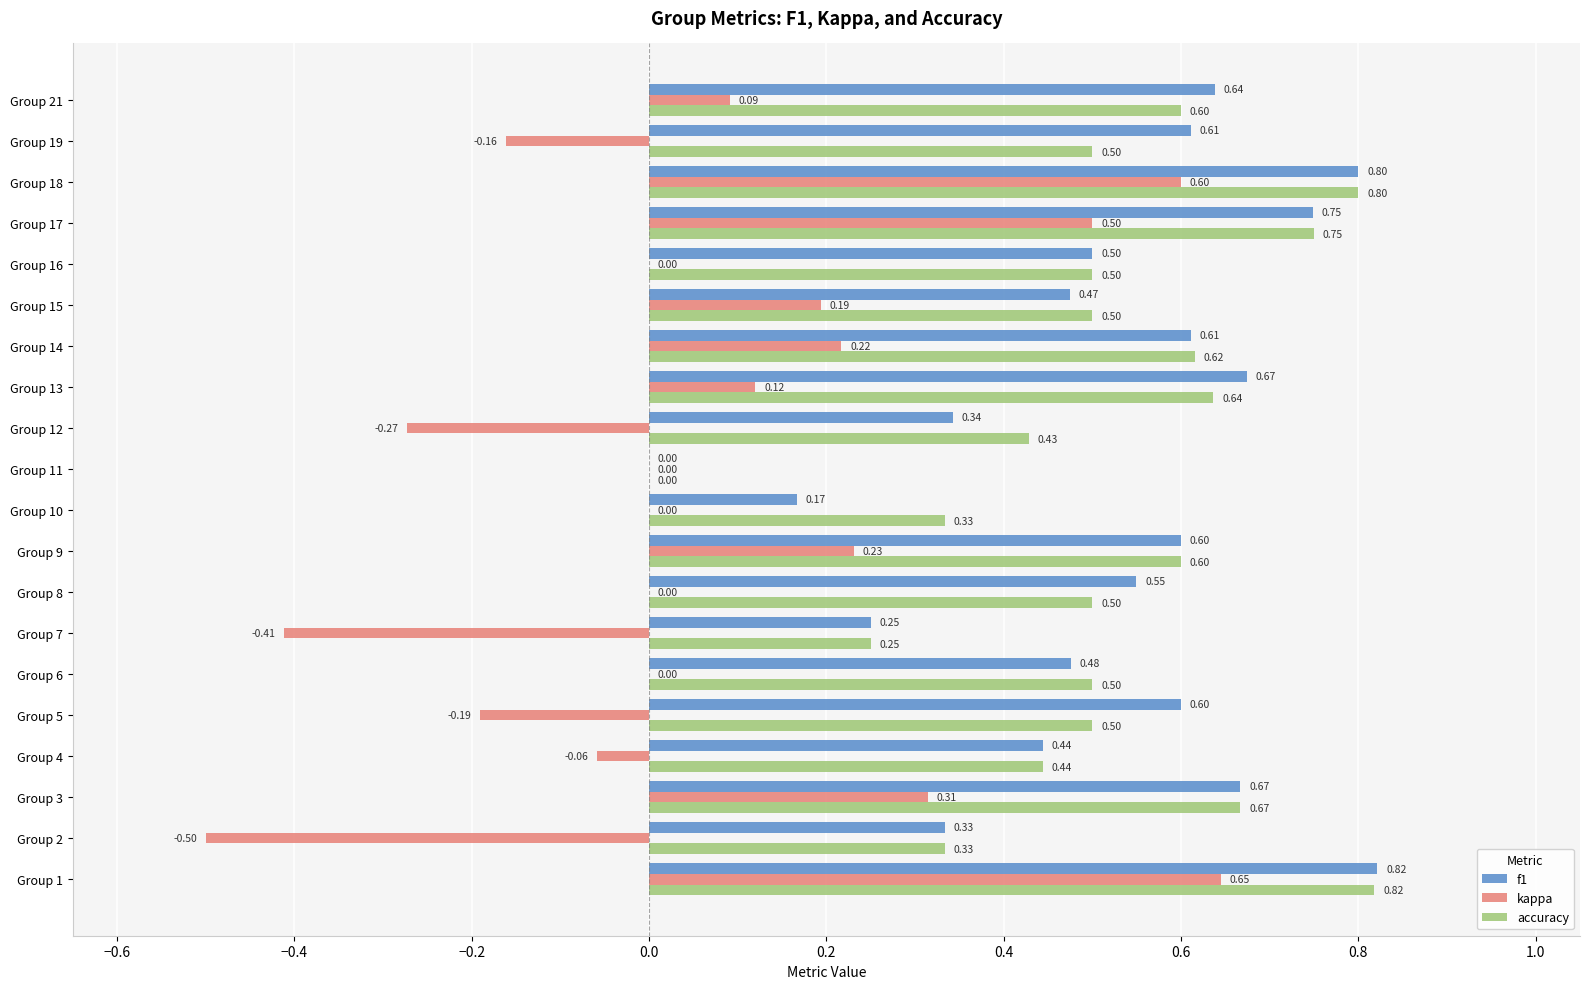

What is the total value across all series at Group 9?

1.4